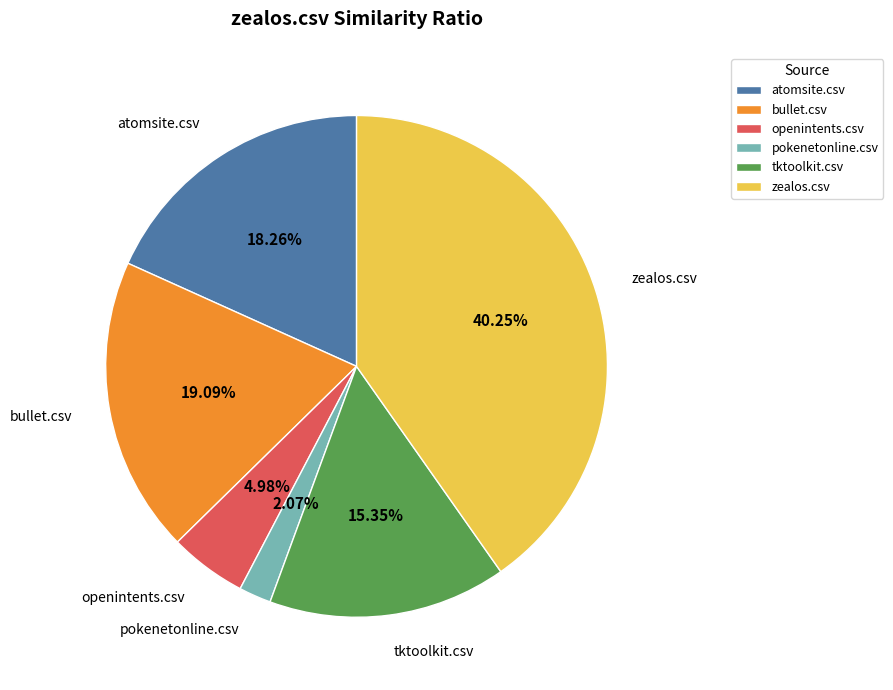

True or false: tktoolkit.csv accounts for 7% of the total.

False